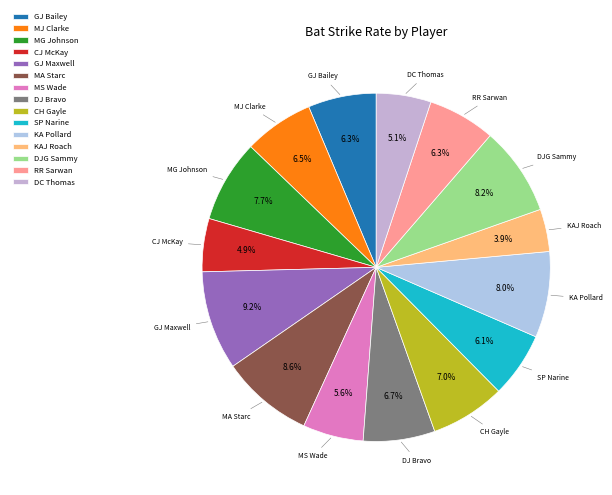

What percentage do CJ McKay and RR Sarwan together represent?

11.2%